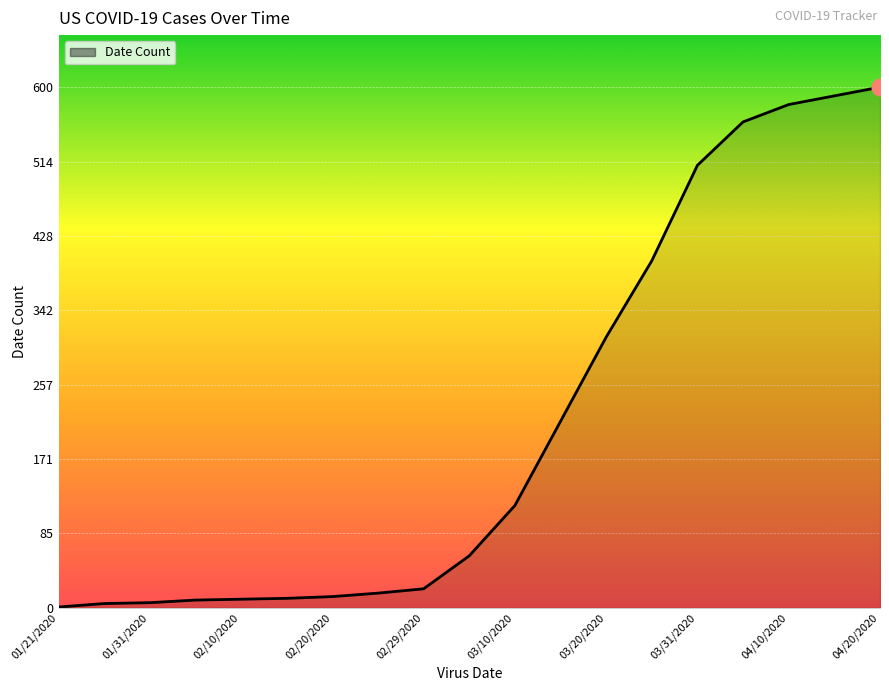

What is the difference between the maximum and minimum values?

599